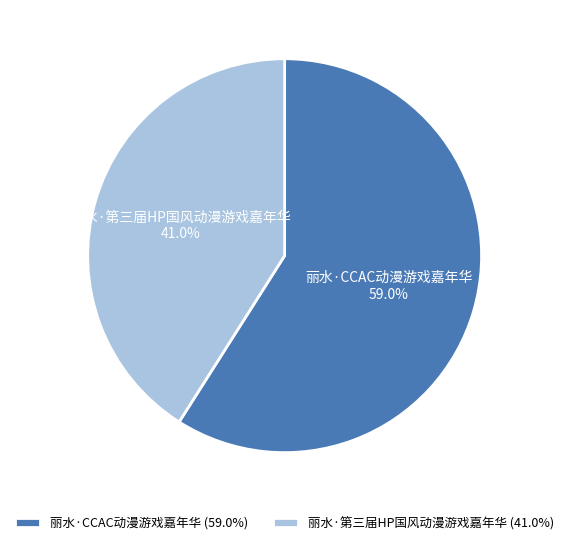

What percentage is the 丽水·CCAC动漫游戏嘉年华 slice, to the nearest percent?

59%